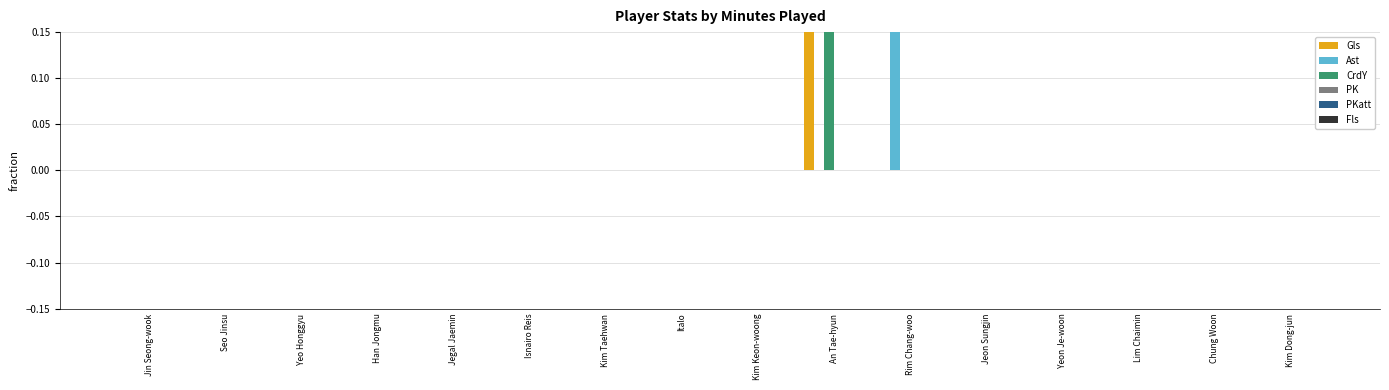

What are all the series names shown in the legend?

Gls, Ast, CrdY, PK, PKatt, Fls